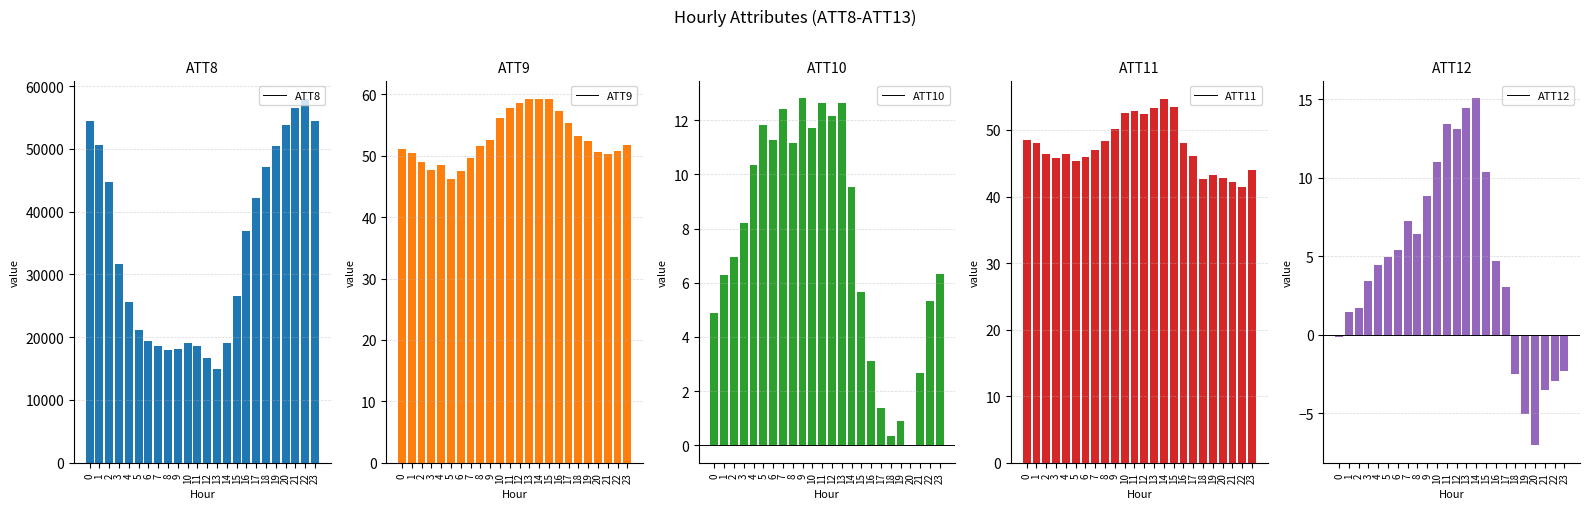

How many data points in ATT9 are above 51?

14